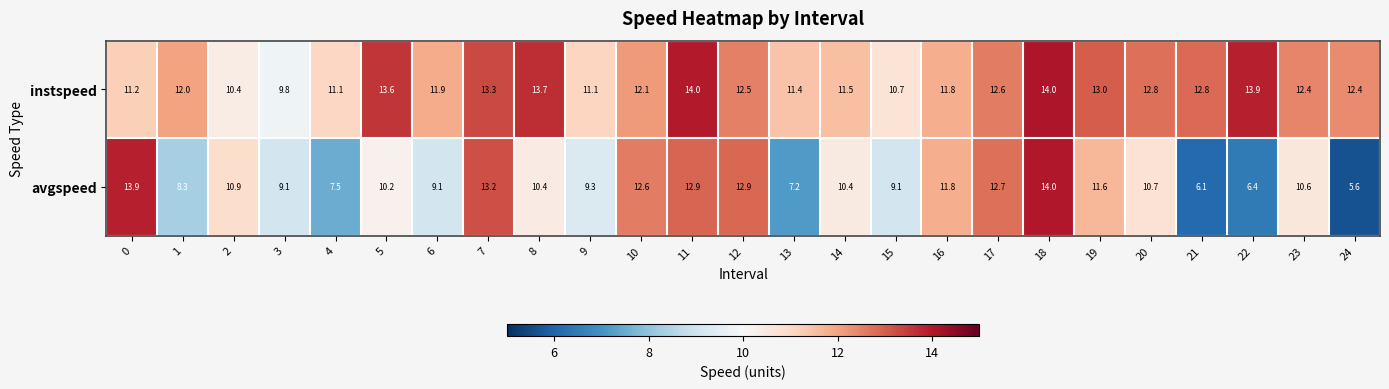

What is the spread (max minus min) of values at 24?

6.8